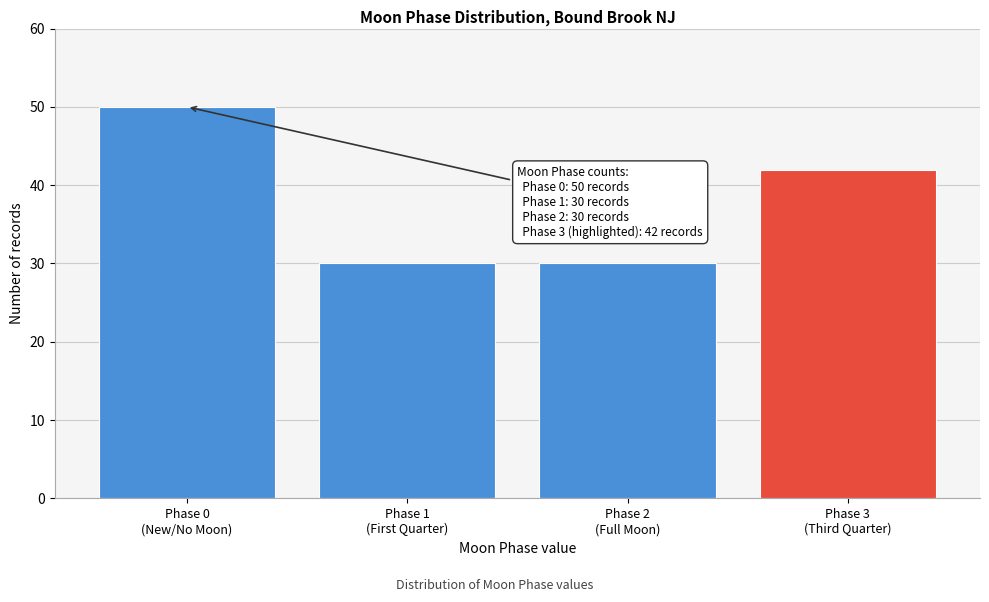

Reading right to left, list all the values displayed in this chart.

42	30	30	50